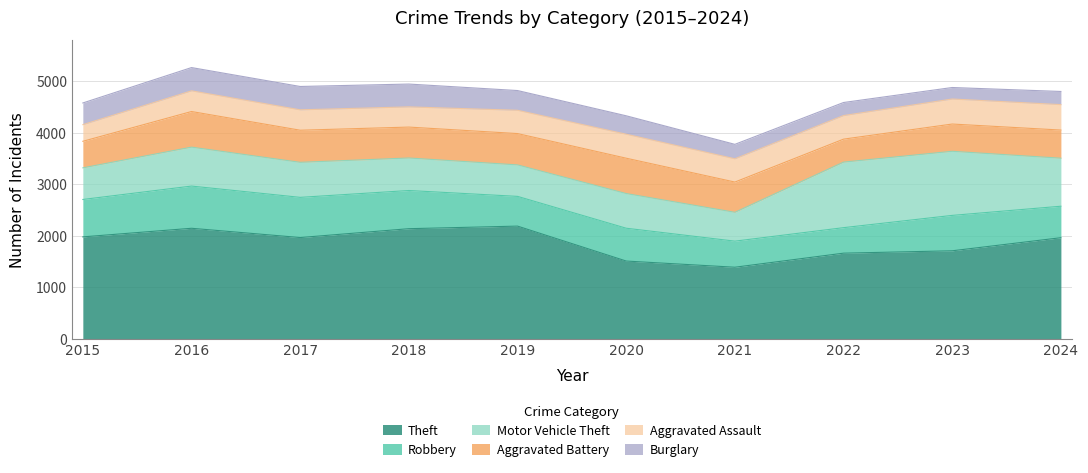

Where is Theft nearest to the value 1791?

2023